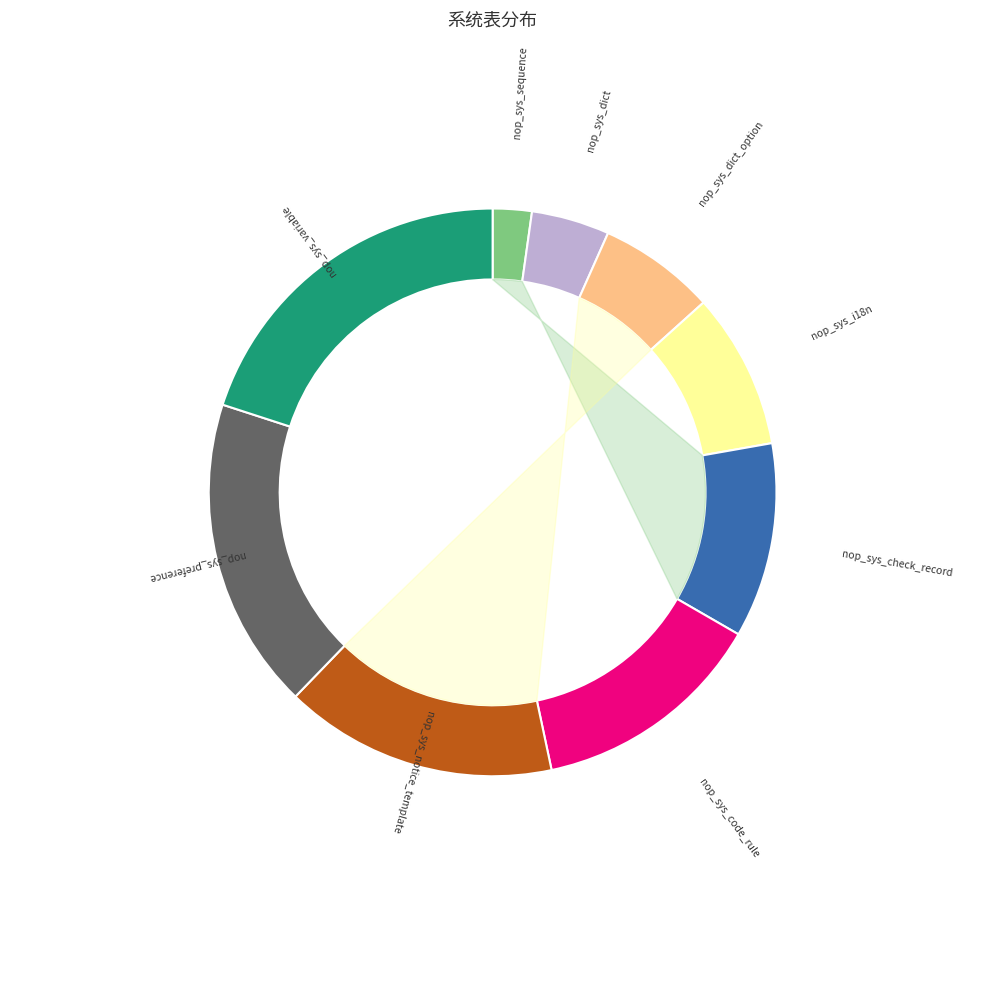

To the nearest percent, what is the difference between the nop_sys_sequence and nop_sys_dict_option slice percentages?

4%